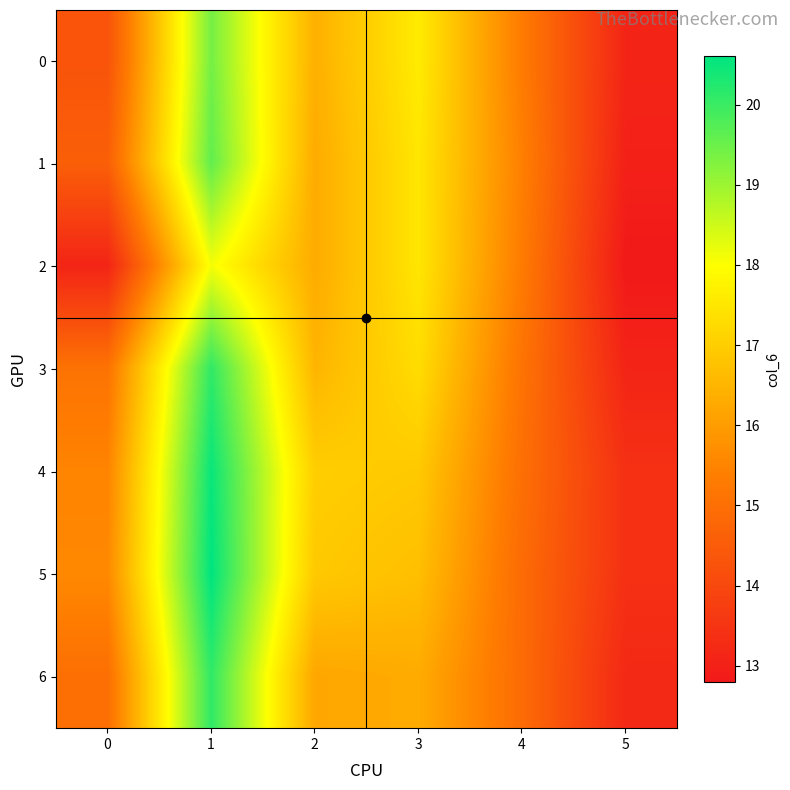

Reading left to right, transcribe all the data shown in this chart.

0: 0=14.3	1=19.4	2=16.4	3=17.6	4=15.3	5=13.1
1: 0=14.6	1=19.6	2=16.3	3=17.5	4=15.4	5=13.0
2: 0=13.1	1=18.1	2=16.3	3=17.5	4=15.3	5=12.8
3: 0=15.1	1=20.1	2=16.5	3=17.3	4=15.1	5=13.1
4: 0=15.5	1=20.5	2=17.0	3=16.9	4=15.0	5=13.4
5: 0=15.6	1=20.6	2=16.9	3=16.7	4=14.9	5=13.4
6: 0=15.0	1=20.1	2=16.2	3=16.3	4=14.9	5=13.2